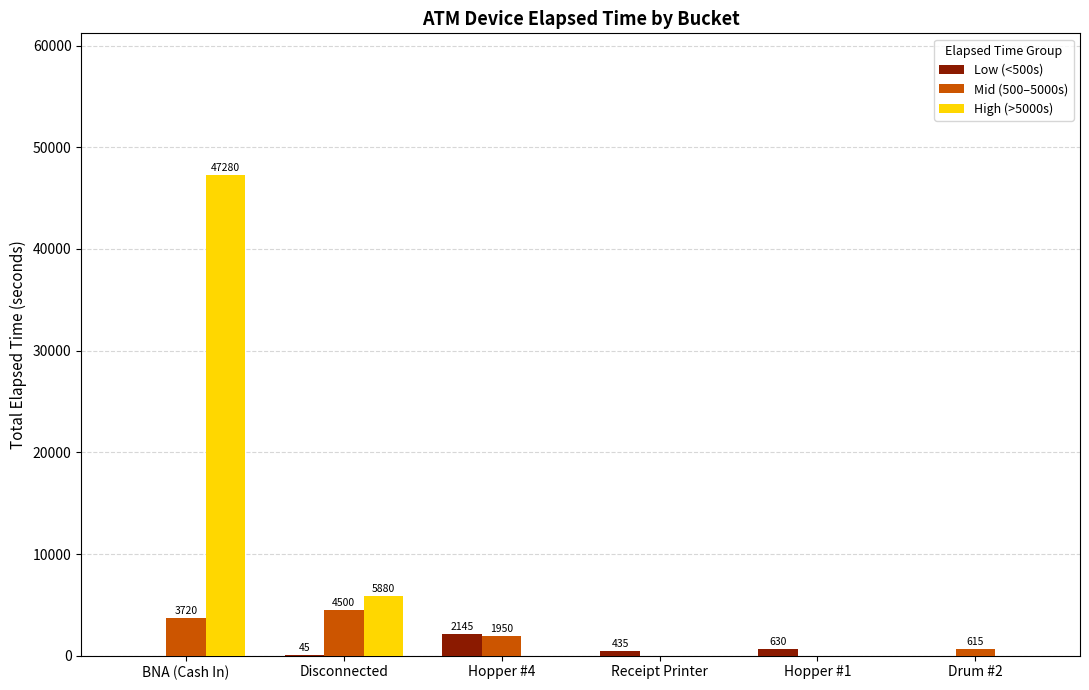

Reading left to right, extract all data points from this chart.

Low (<500s): 0	45	2145	435	630	0
Mid (500–5000s): 3720	4500	1950	0	0	615
High (>5000s): 47280	5880	0	0	0	0